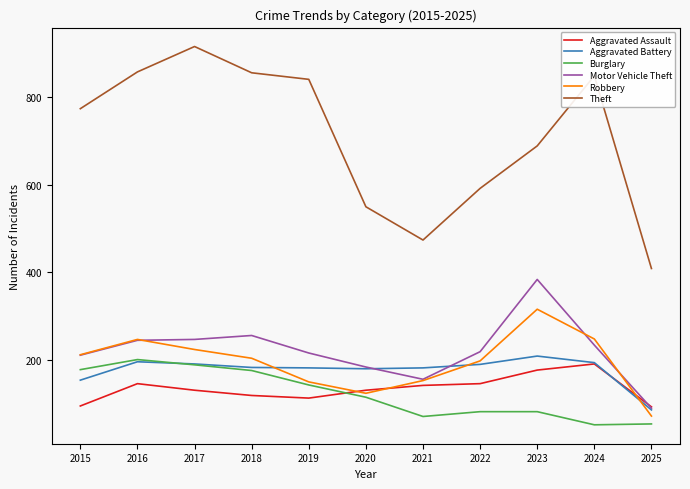

True or false: Theft and Aggravated Assault intersect in this chart.

False